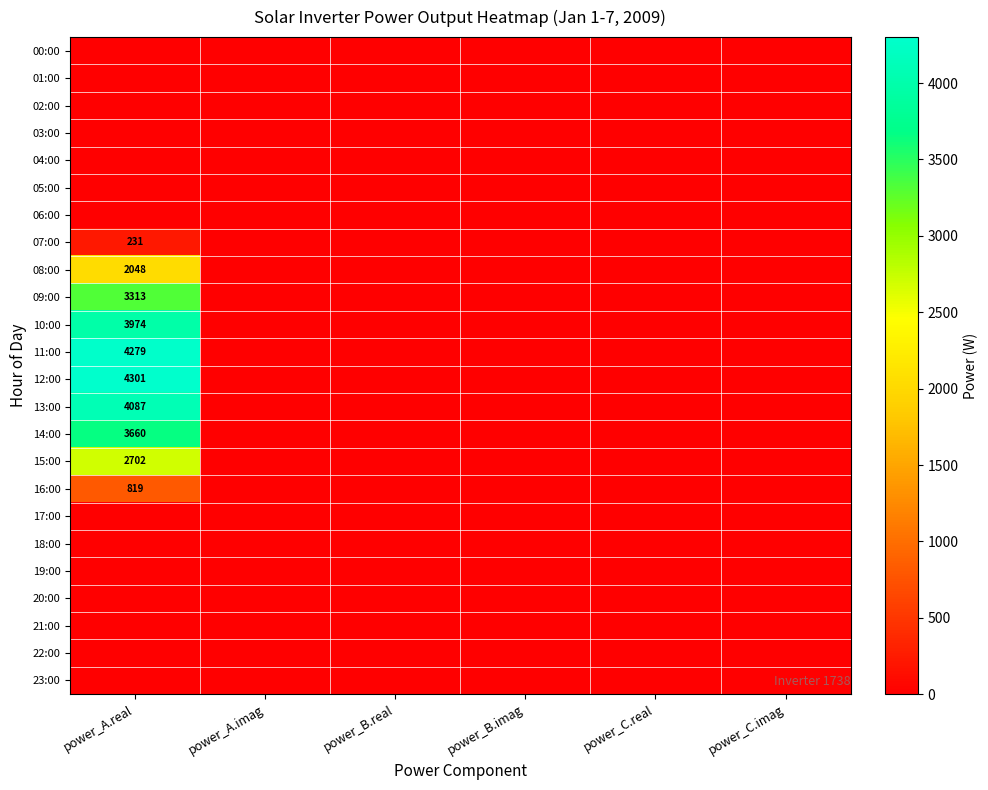

Where is 20:00 nearest to the value 0?

power_A.real